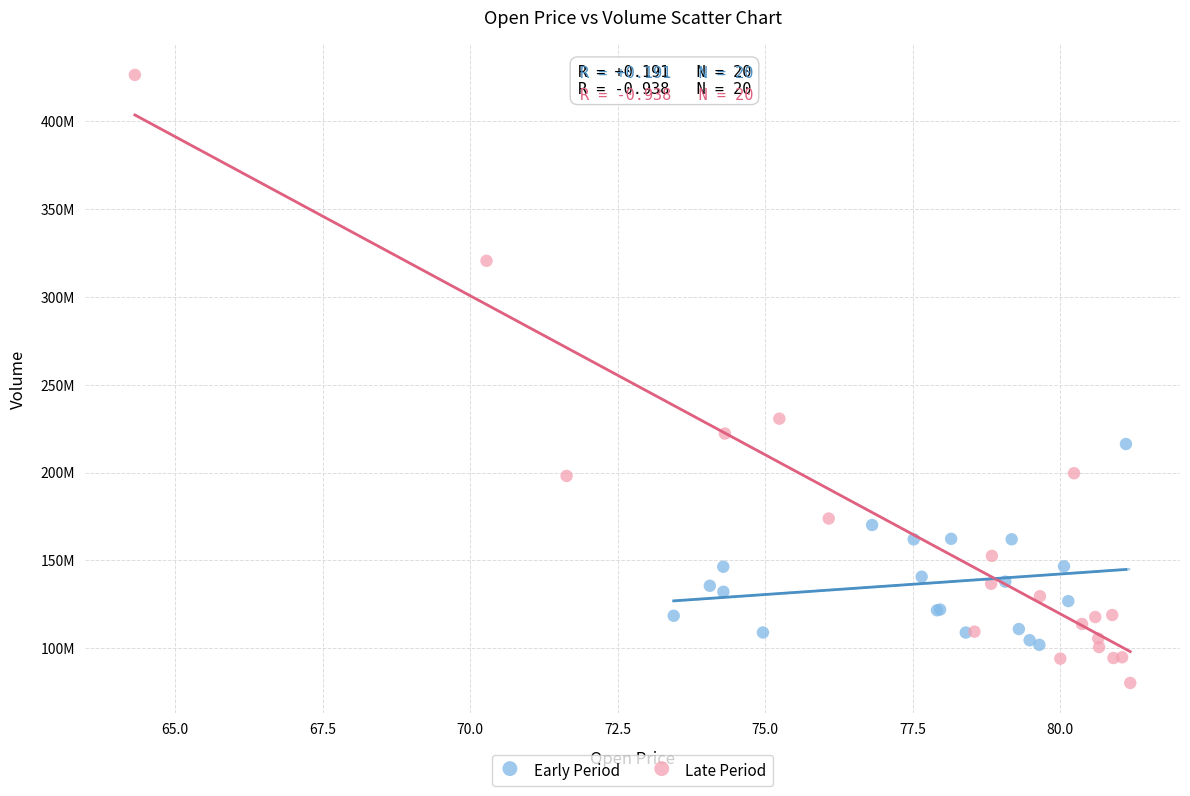

What are all the series names shown in the legend?

Early Period, Late Period